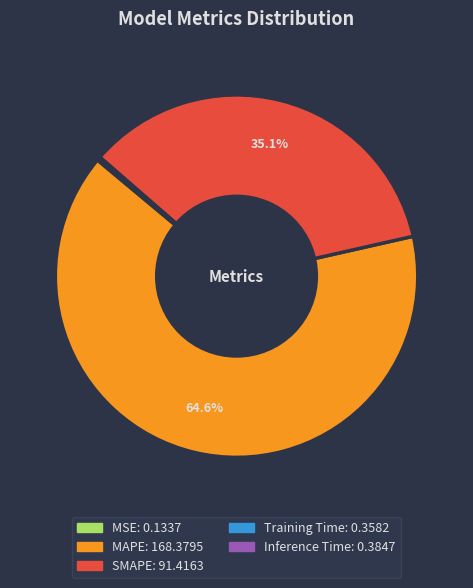

Is SMAPE the majority of the pie?

No